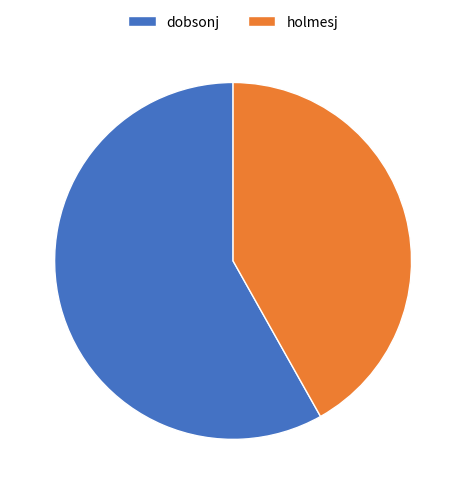

Rank the categories by value from lowest to highest.

holmesj, dobsonj